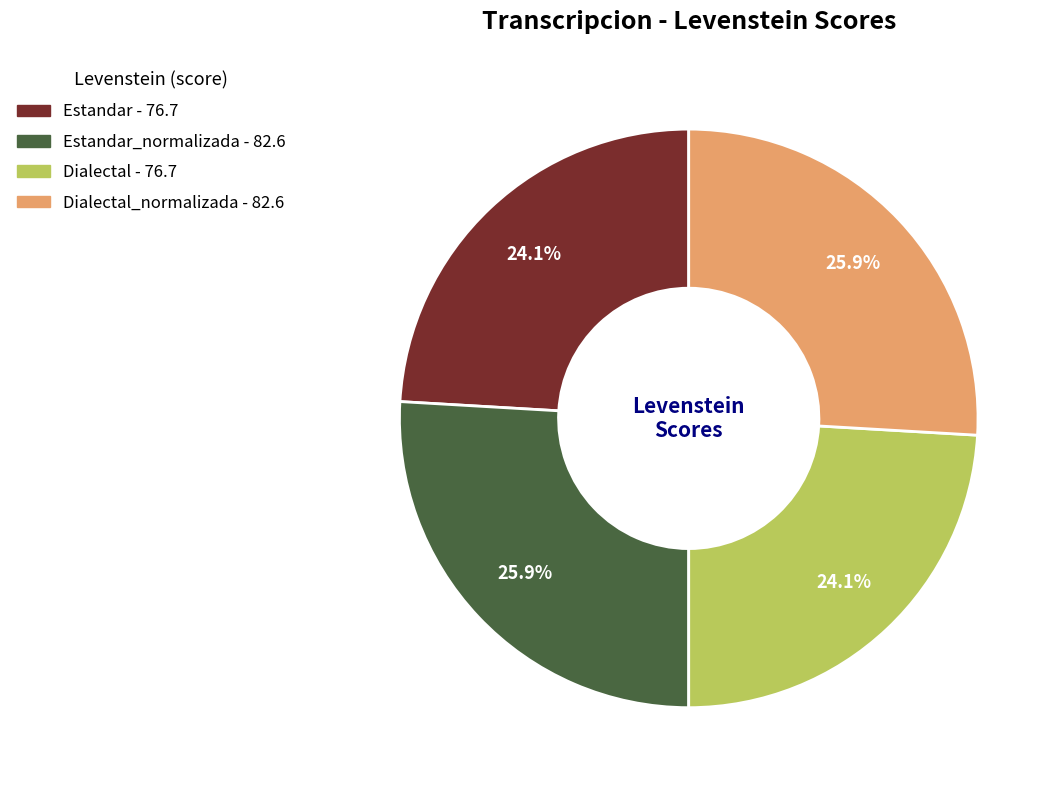

Is there any slice that represents more than half of the pie?

No